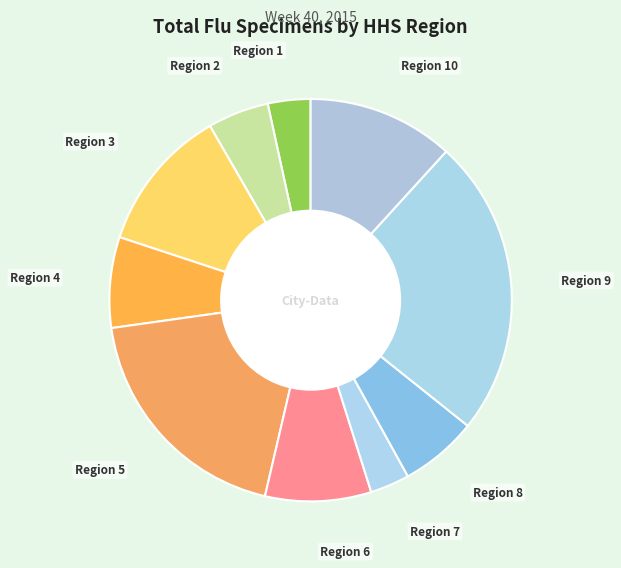

What is the smallest slice in the pie chart?

Region 7